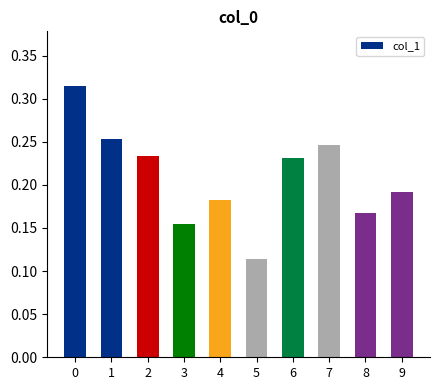

Count the values in the range 0 to 1.

10